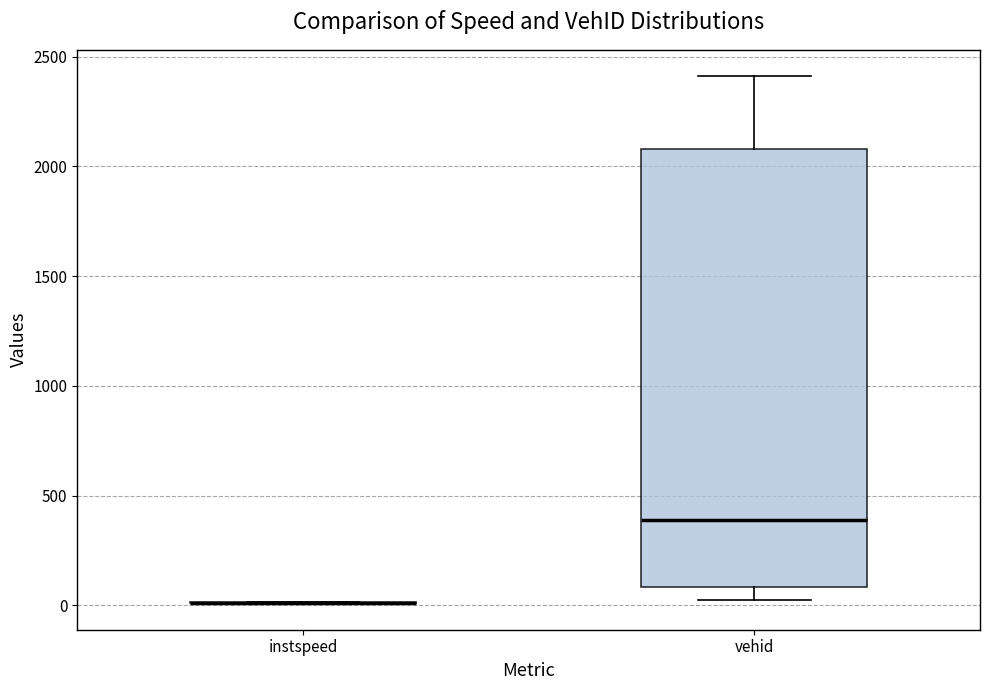

Reading left to right, transcribe this box plot: for each box, give where its median line is, the range the box spans, and where its two whiskers end, as read against the y-axis. The values are not printed on the chart, so give them approximately, as read against the axis.

instspeed: box collapsed to a line at 0, whiskers 0 to 0
vehid: median 400, box 100 to 2100, whiskers 50 to 2400